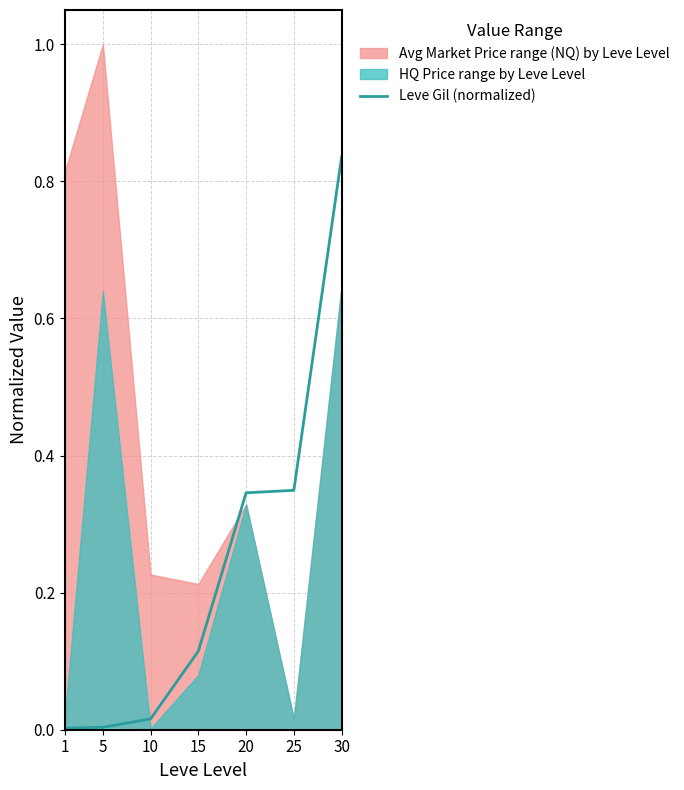

Reading left to right, transcribe all the data shown in this chart.

0.0	0.0	0.0	0.1	0.3	0.3	0.8